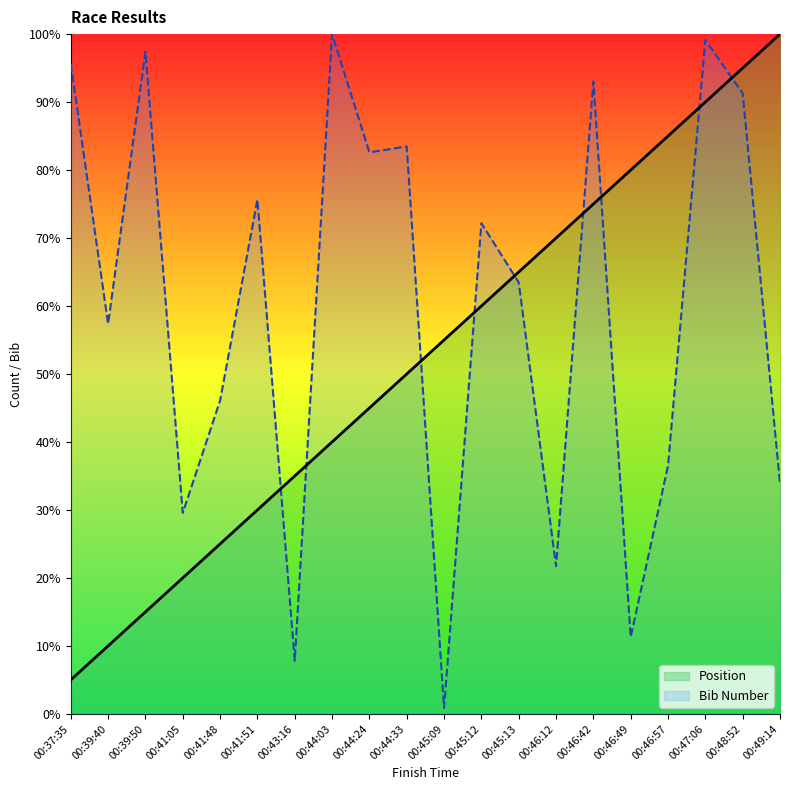

Does the chart have visible grid lines?

No